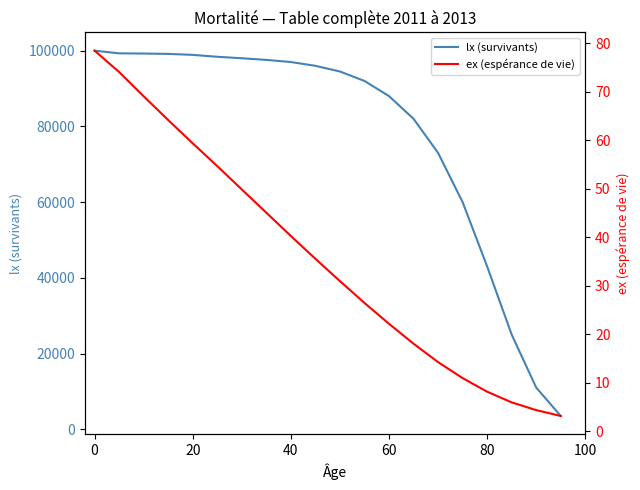

True or false: ex (espérance de vie) and lx (survivants) intersect in this chart.

False